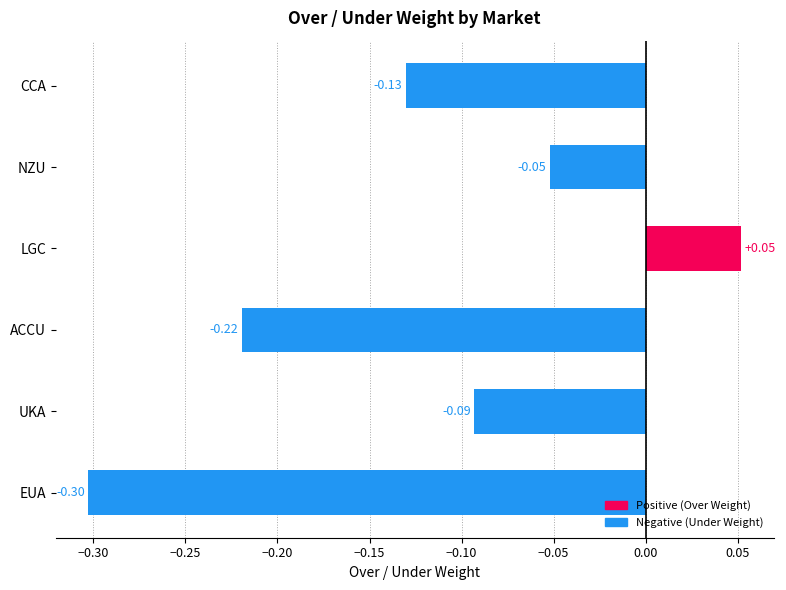

Between UKA and NZU, which is larger?

NZU